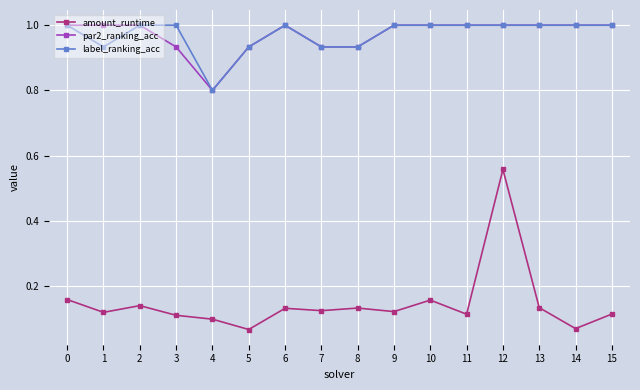

Which series has the widest spread of values?

amount_runtime